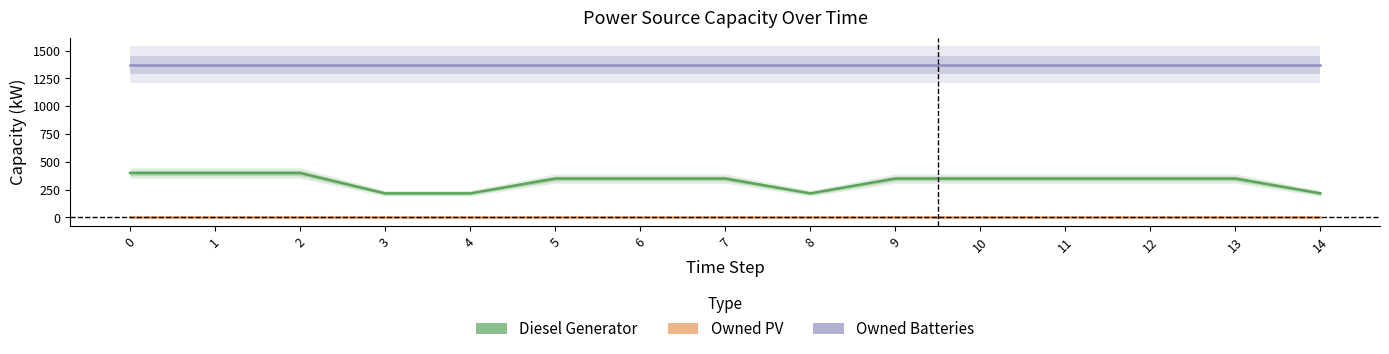

The Diesel Generator series shows 350 at 5. True or false?

True